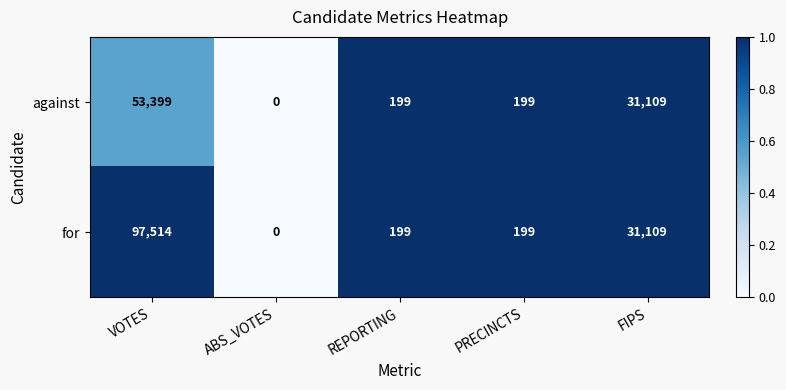

Which series has the largest range (max minus min)?

for